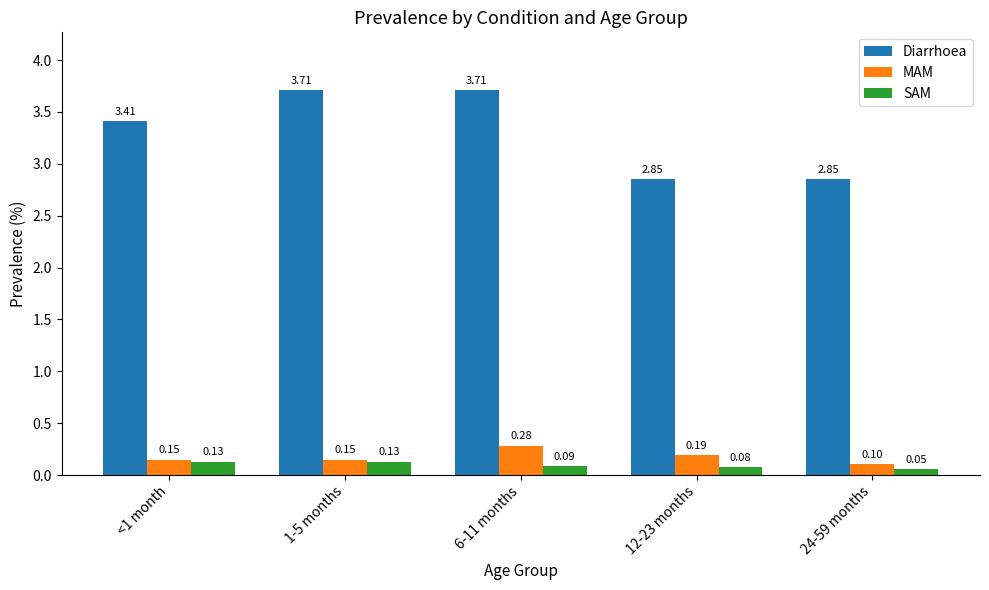

The value of Diarrhoea at 6-11 months is 5.0. True or false?

False